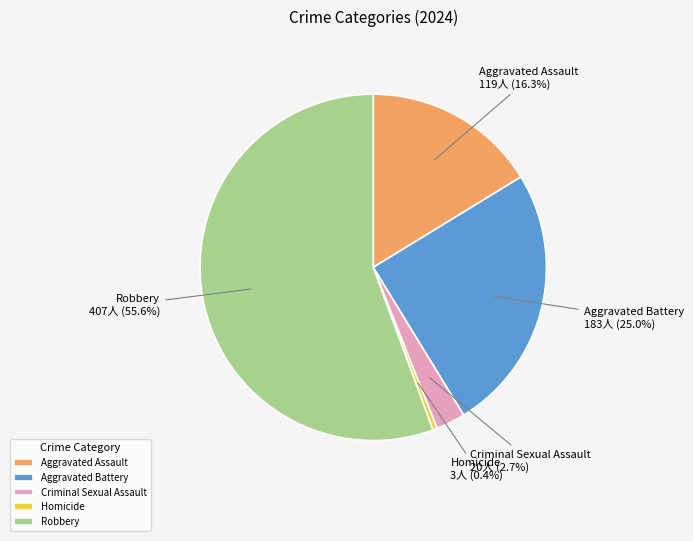

Combined, what portion of the pie is Robbery and Aggravated Assault?

71.9%